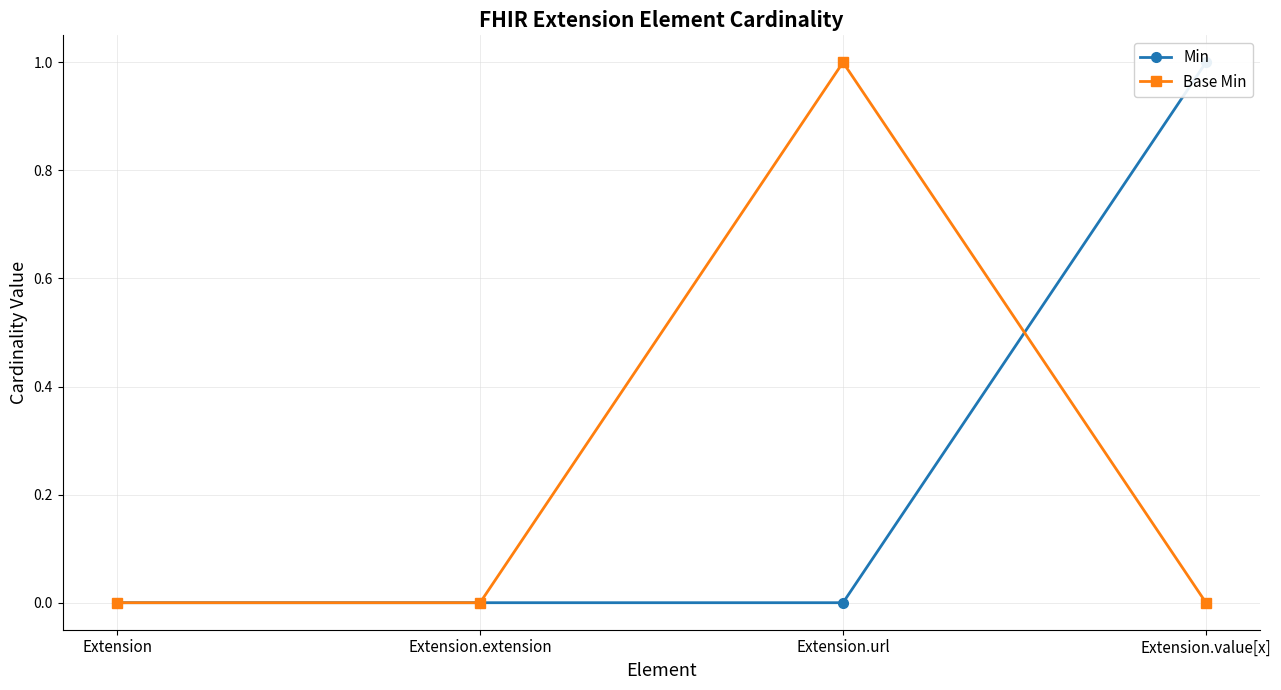

True or false: Base Min has a value of -1 at Extension.value[x].

False